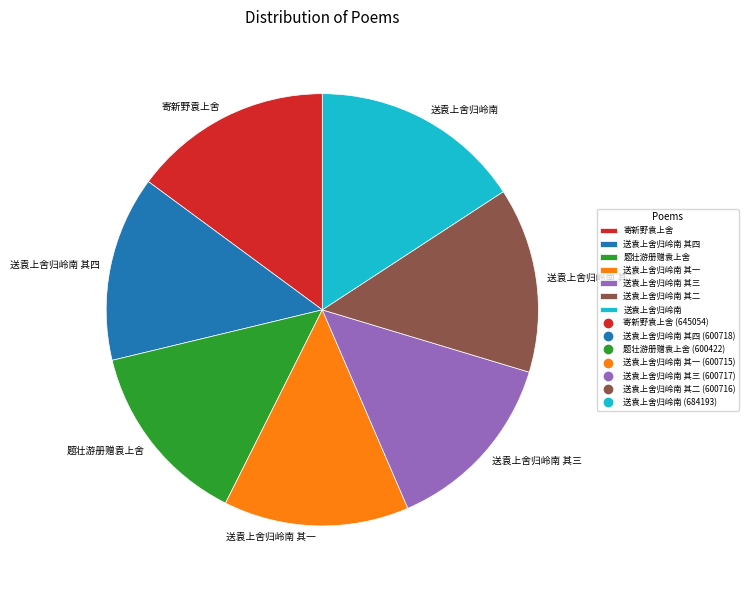

What is the largest slice in the pie chart?

送袁上舍归岭南